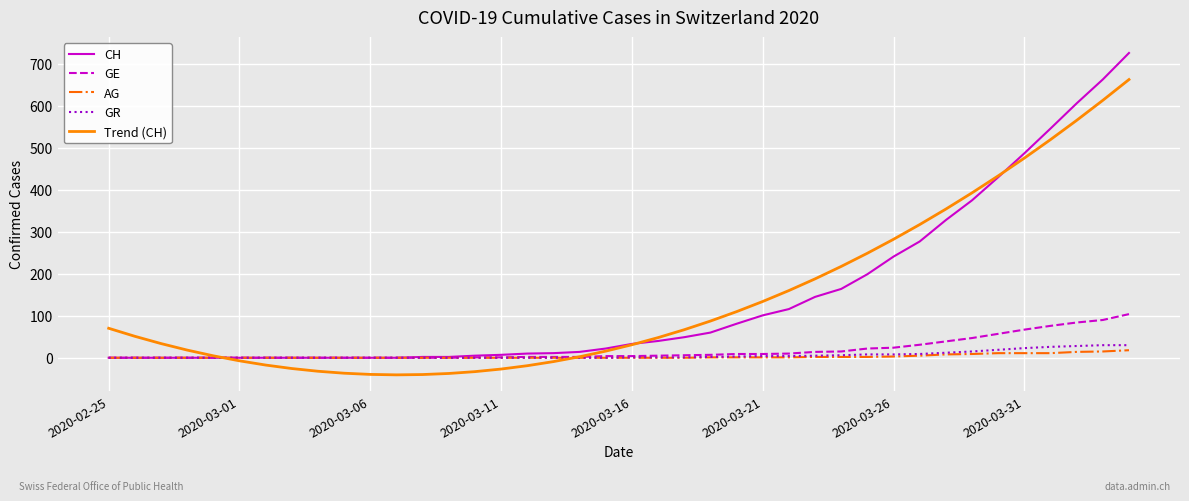

What is the maximum value for GR?

30.0